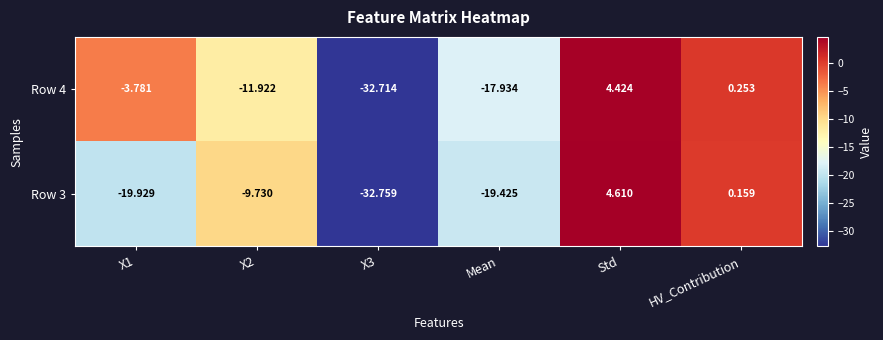

Which series has the largest total across all categories?

Row 4